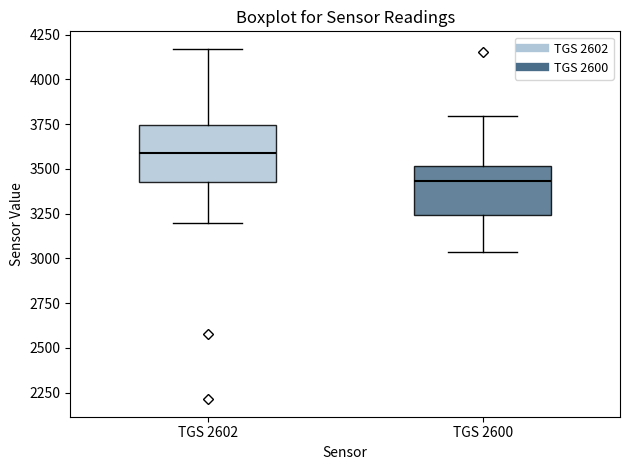

Reading left to right, read every box against the y-axis: the position of its median line, the range the box covers, and the ends of its whiskers. The values are not printed on the chart, so give them approximately, as read against the axis.

TGS 2602: median 3600, box 3450 to 3750, whiskers 3200 to 4150
TGS 2600: median 3450, box 3250 to 3500, whiskers 3050 to 3800